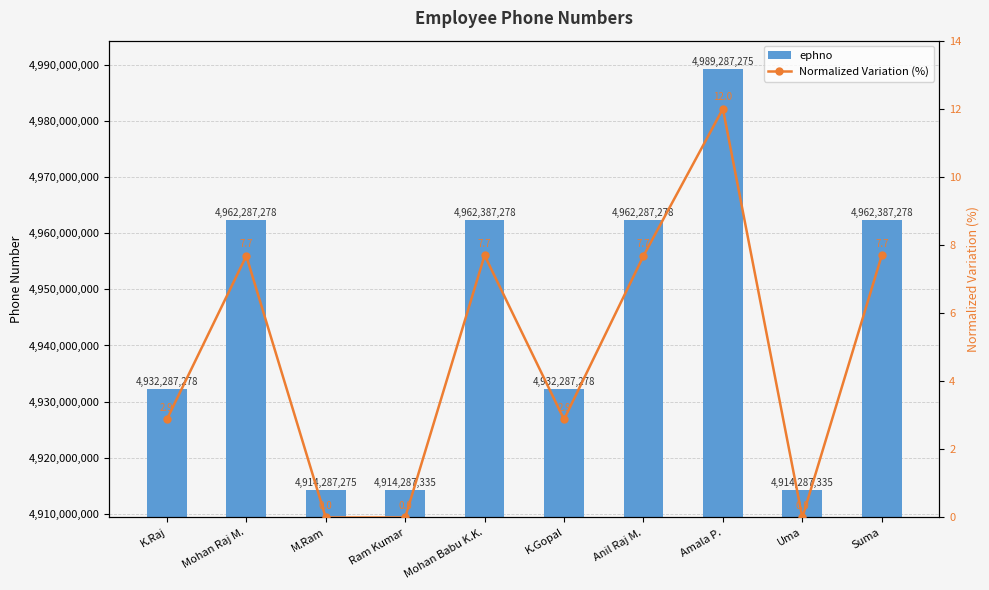

Are the bars horizontal?

No